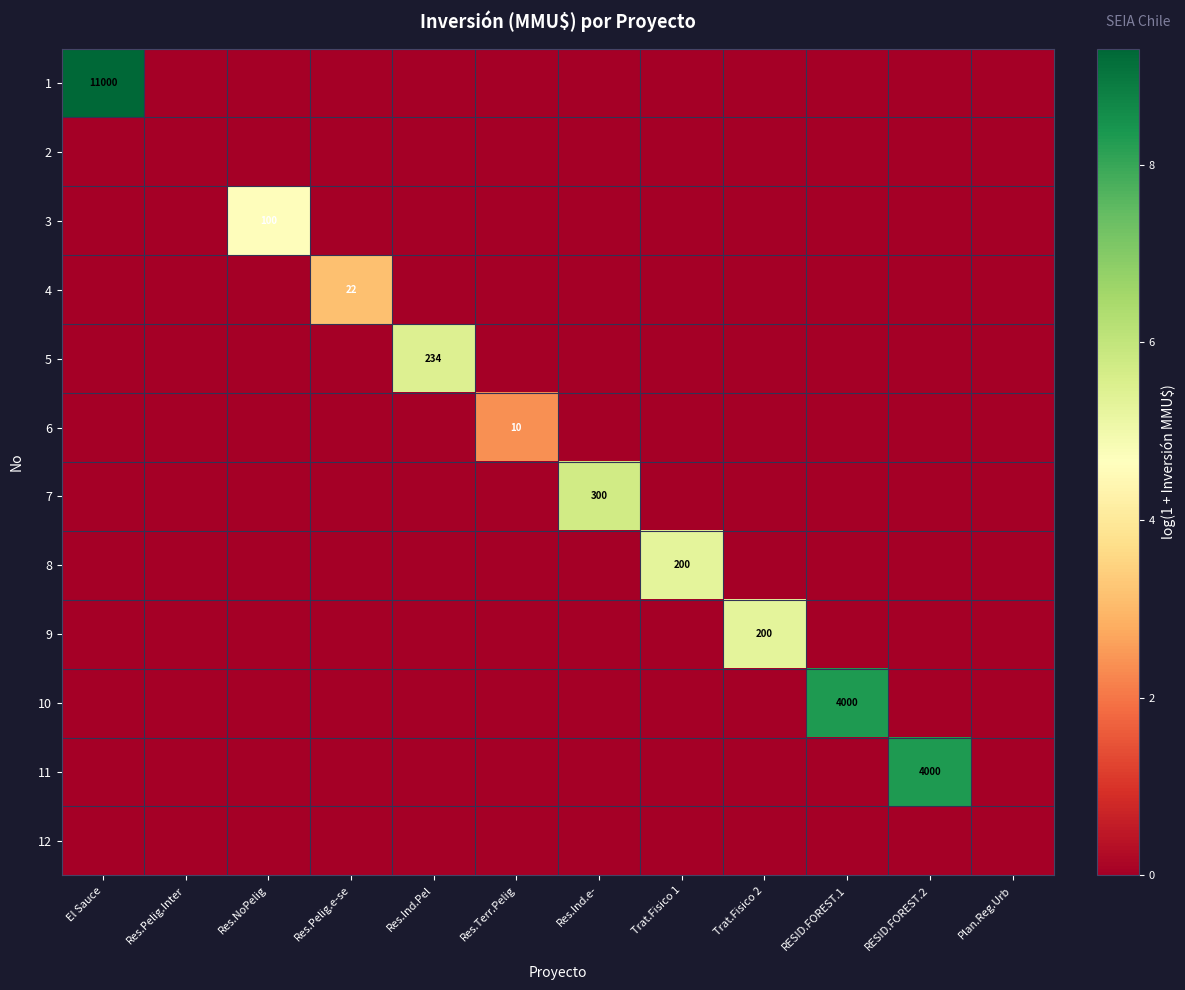

Which series has the largest range (max minus min)?

1